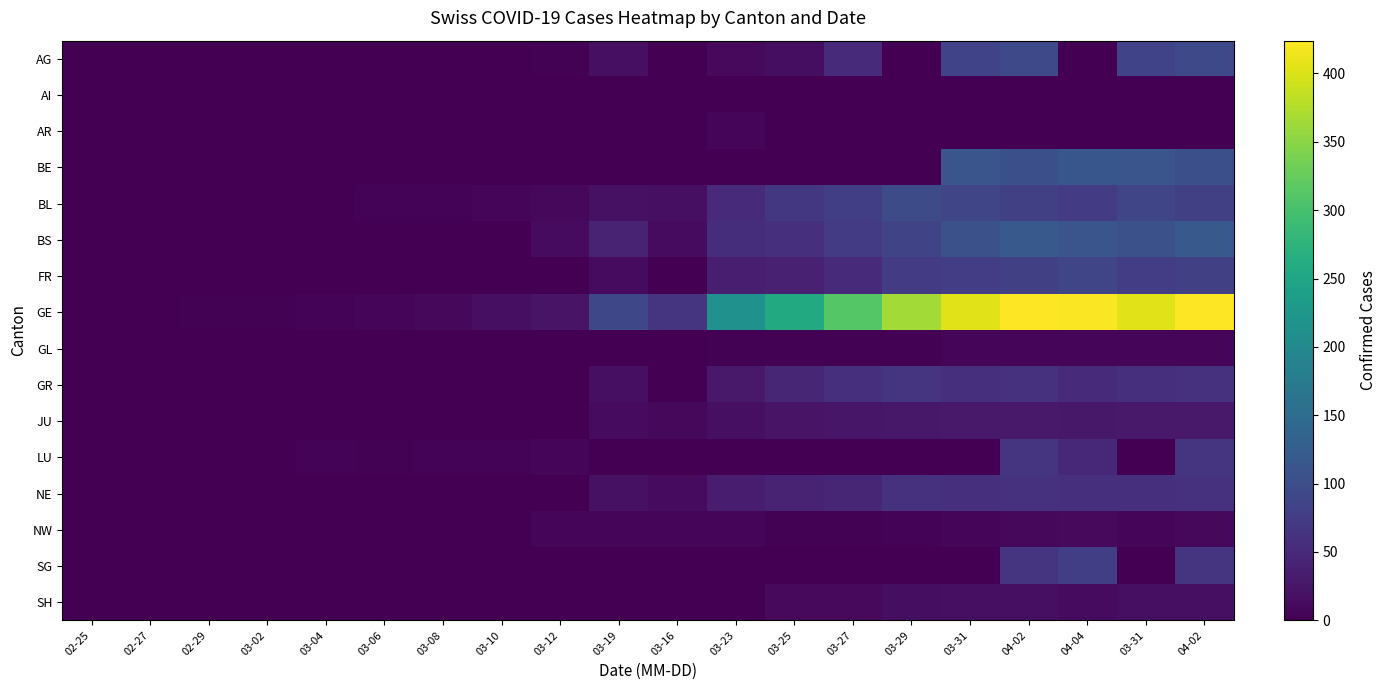

What is the greatest value displayed?

424